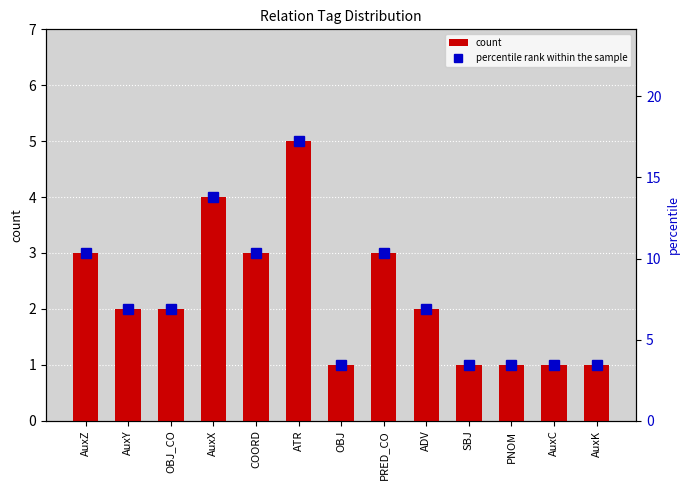

How many groups of bars are there?

13